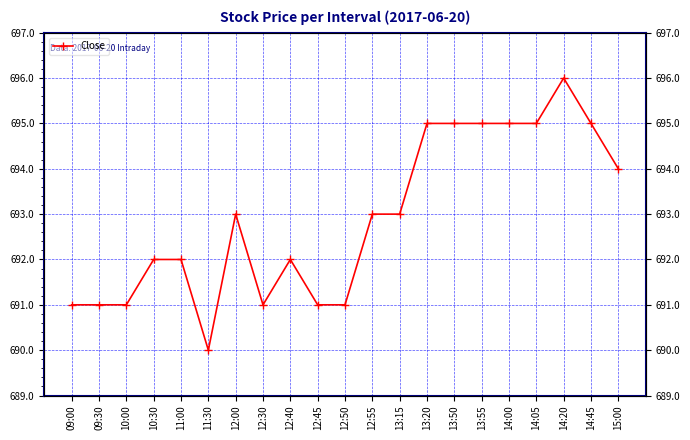

What is the label of the 3rd point from the right?

14:20